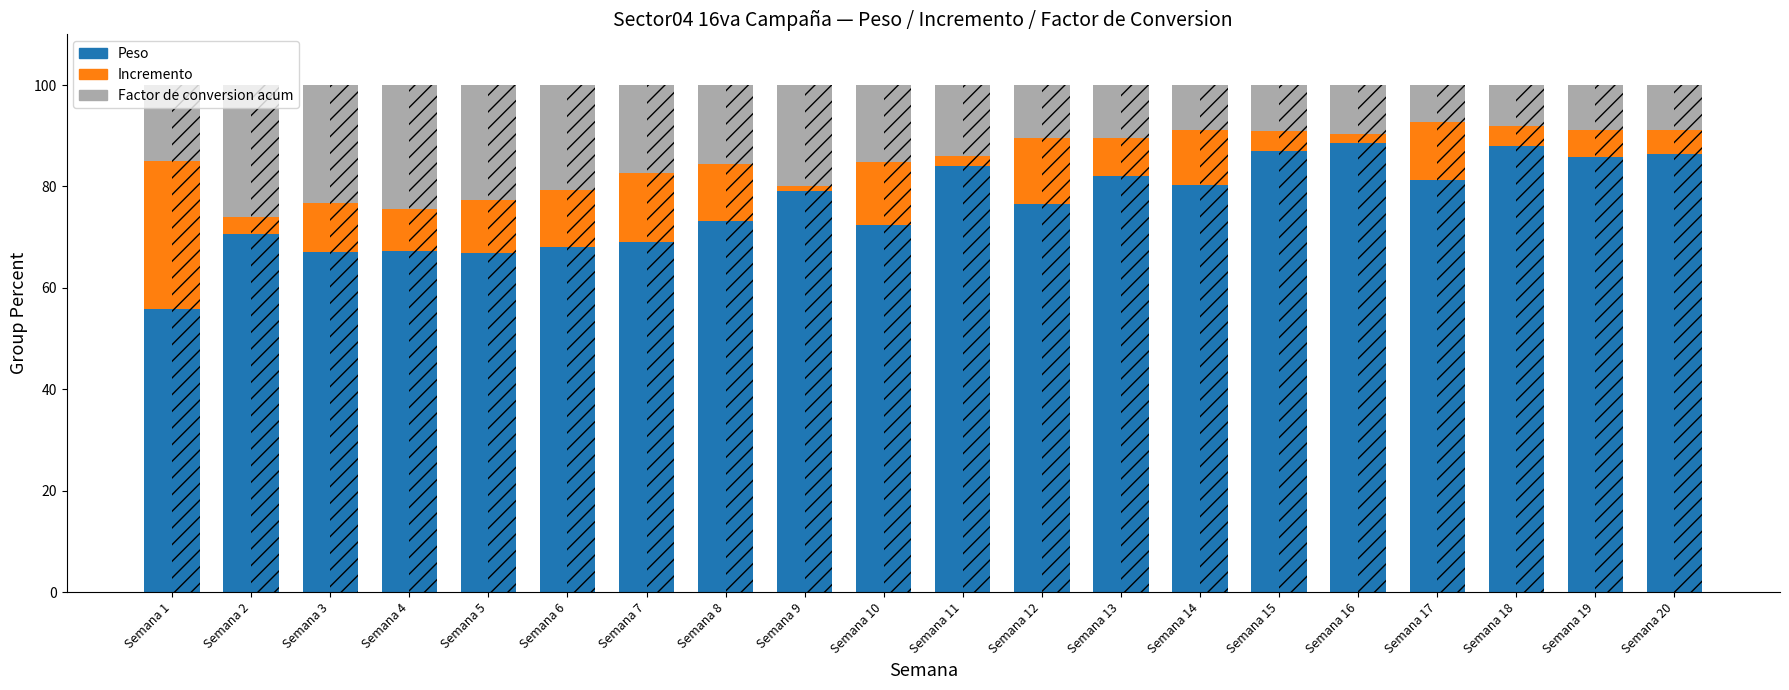

Between Semana 1 and Semana 17, which series saw the biggest shift?

Peso